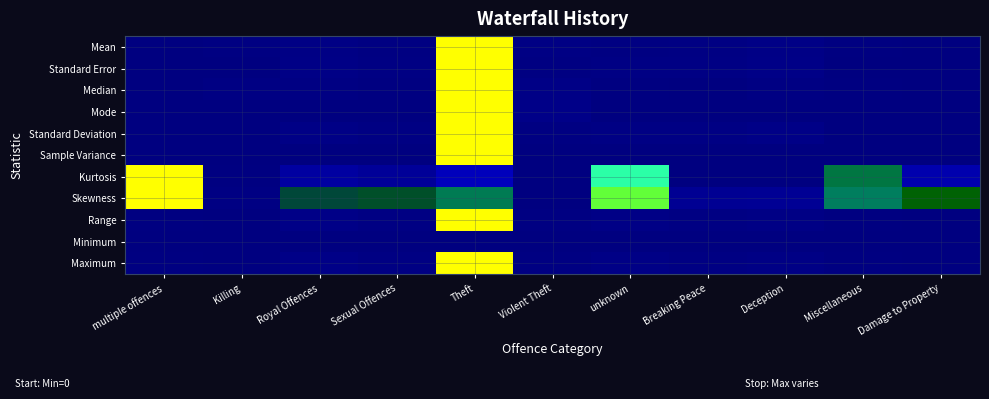

Reading left to right, extract all data points from this chart.

Mean: multiple offences=0.0	Killing=0.0	Royal Offences=0.1	Sexual Offences=0.0	Theft=1.0	Violent Theft=0.1	unknown=0.0	Breaking Peace=0.0	Deception=0.1	Miscellaneous=0.0	Damage to Property=0.0
Standard Error: multiple offences=0.0	Killing=0.0	Royal Offences=0.1	Sexual Offences=0.1	Theft=1.0	Violent Theft=0.0	unknown=0.1	Breaking Peace=0.1	Deception=0.1	Miscellaneous=0.0	Damage to Property=0.0
Median: multiple offences=0.0	Killing=0.0	Royal Offences=0.0	Sexual Offences=0.0	Theft=1.0	Violent Theft=0.1	unknown=0.0	Breaking Peace=0.0	Deception=0.0	Miscellaneous=0.0	Damage to Property=0.0
Mode: multiple offences=0.0	Killing=0.0	Royal Offences=0.0	Sexual Offences=0.0	Theft=1.0	Violent Theft=0.1	unknown=0.0	Breaking Peace=0.0	Deception=0.0	Miscellaneous=0.0	Damage to Property=0.0
Standard Deviation: multiple offences=0.0	Killing=0.0	Royal Offences=0.1	Sexual Offences=0.1	Theft=1.0	Violent Theft=0.0	unknown=0.1	Breaking Peace=0.1	Deception=0.1	Miscellaneous=0.0	Damage to Property=0.0
Sample Variance: multiple offences=0.0	Killing=0.0	Royal Offences=0.0	Sexual Offences=0.0	Theft=1.0	Violent Theft=0.0	unknown=0.0	Breaking Peace=0.0	Deception=0.0	Miscellaneous=0.0	Damage to Property=0.0
Kurtosis: multiple offences=1.0	Killing=0.0	Royal Offences=0.2	Sexual Offences=0.2	Theft=0.3	Violent Theft=0.0	unknown=0.8	Breaking Peace=0.0	Deception=0.0	Miscellaneous=0.5	Damage to Property=0.2
Skewness: multiple offences=1.0	Killing=0.1	Royal Offences=0.4	Sexual Offences=0.4	Theft=0.5	Violent Theft=0.0	unknown=0.8	Breaking Peace=0.2	Deception=0.2	Miscellaneous=0.5	Damage to Property=0.4
Range: multiple offences=0.0	Killing=0.0	Royal Offences=0.1	Sexual Offences=0.0	Theft=1.0	Violent Theft=0.0	unknown=0.1	Breaking Peace=0.1	Deception=0.1	Miscellaneous=0.0	Damage to Property=0.0
Minimum: multiple offences=0.0	Killing=0.0	Royal Offences=0.0	Sexual Offences=0.0	Theft=0.0	Violent Theft=0.0	unknown=0.0	Breaking Peace=0.0	Deception=0.0	Miscellaneous=0.0	Damage to Property=0.0
Maximum: multiple offences=0.0	Killing=0.0	Royal Offences=0.1	Sexual Offences=0.0	Theft=1.0	Violent Theft=0.0	unknown=0.1	Breaking Peace=0.1	Deception=0.1	Miscellaneous=0.0	Damage to Property=0.0